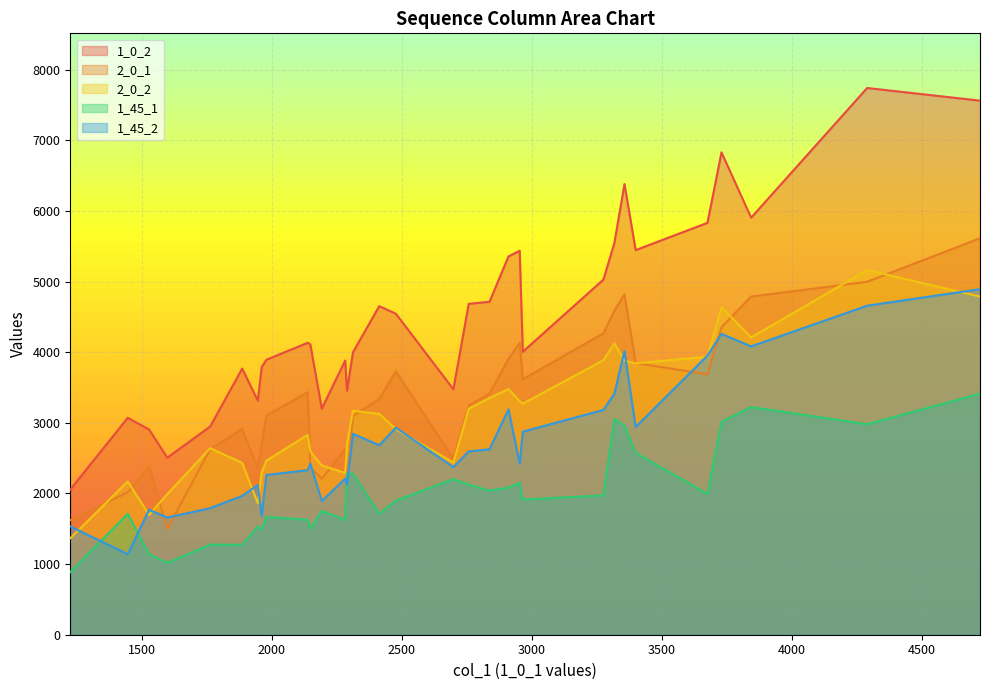

What are all the series names shown in the legend?

1_0_2, 2_0_1, 2_0_2, 1_45_1, 1_45_2